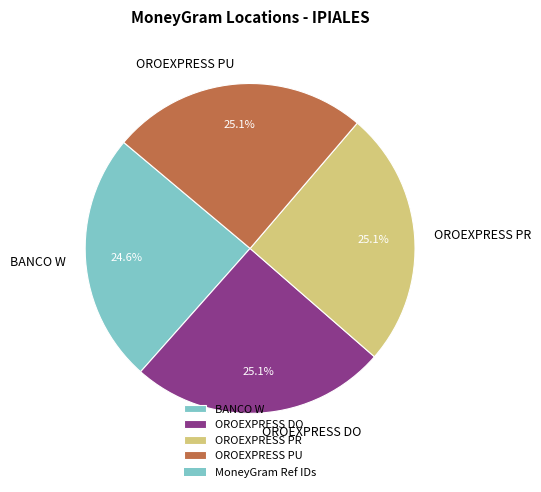

What percentage is NOT represented by BANCO W?

75.4%